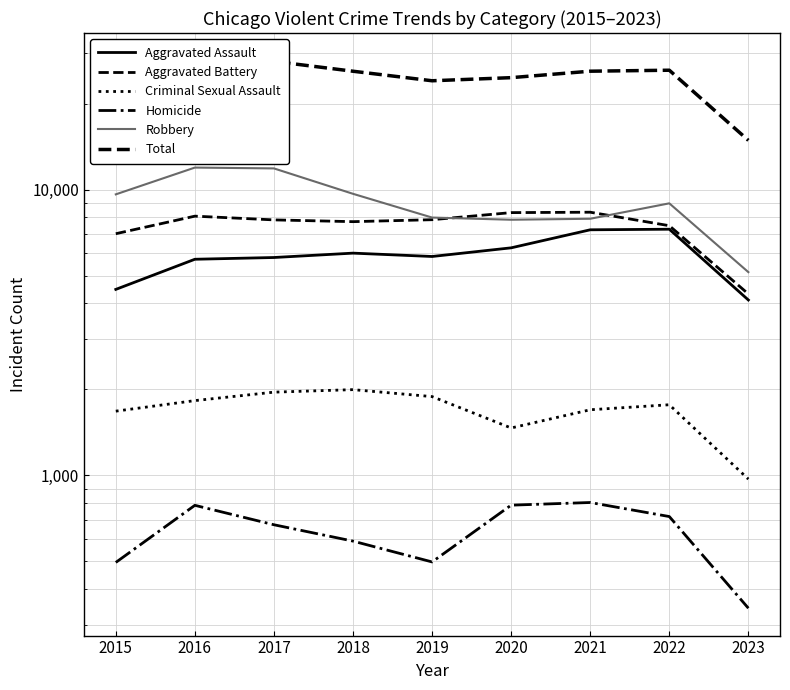

Reading left to right, list all the values displayed in this chart.

Aggravated Assault: 2015=4480	2016=5712	2017=5793	2018=6001	2019=5841	2020=6263	2021=7243	2022=7277	2023=4113
Aggravated Battery: 2015=7018	2016=8085	2017=7845	2018=7734	2019=7857	2020=8319	2021=8346	2022=7486	2023=4318
Criminal Sexual Assault: 2015=1679	2016=1828	2017=1957	2018=1997	2019=1888	2020=1466	2021=1698	2022=1768	2023=971
Homicide: 2015=496	2016=786	2017=672	2018=589	2019=498	2020=787	2021=804	2022=718	2023=343
Robbery: 2015=9638	2016=11960	2017=11880	2018=9680	2019=7994	2020=7855	2021=7917	2022=8965	2023=5149
Total: 2015=23311	2016=28371	2017=28147	2018=26001	2019=24078	2020=24690	2021=26008	2022=26214	2023=14894